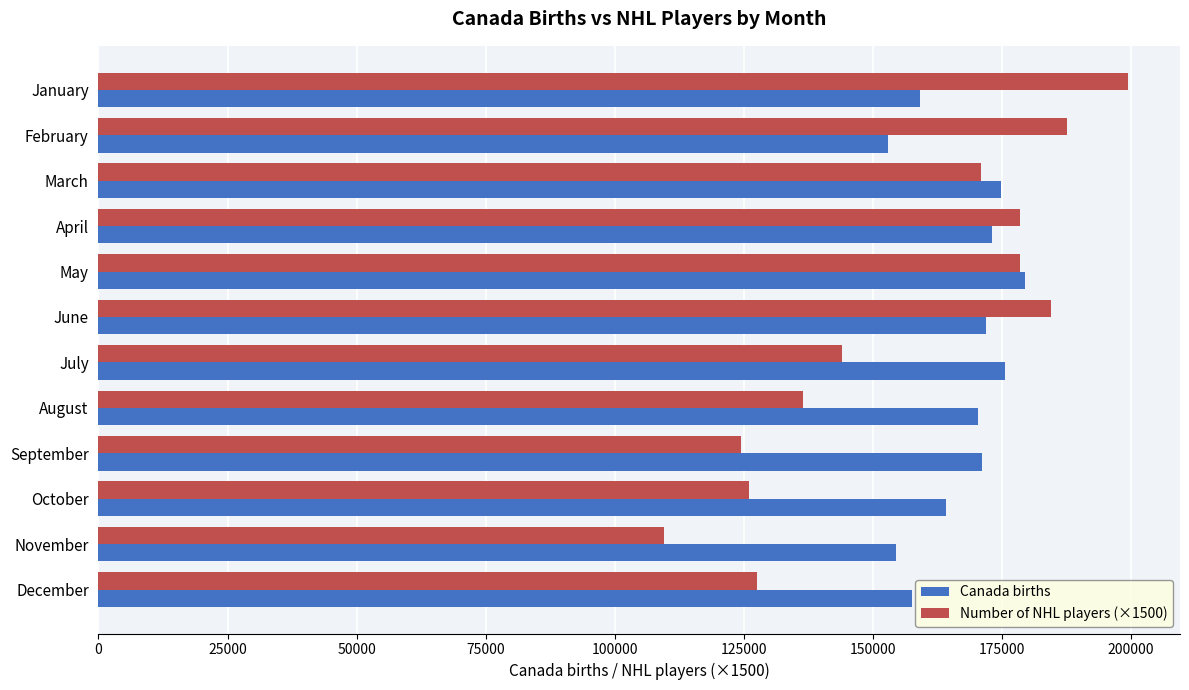

Is the value of Canada births at October greater than the value of Number of NHL players (×1500) at March?

No